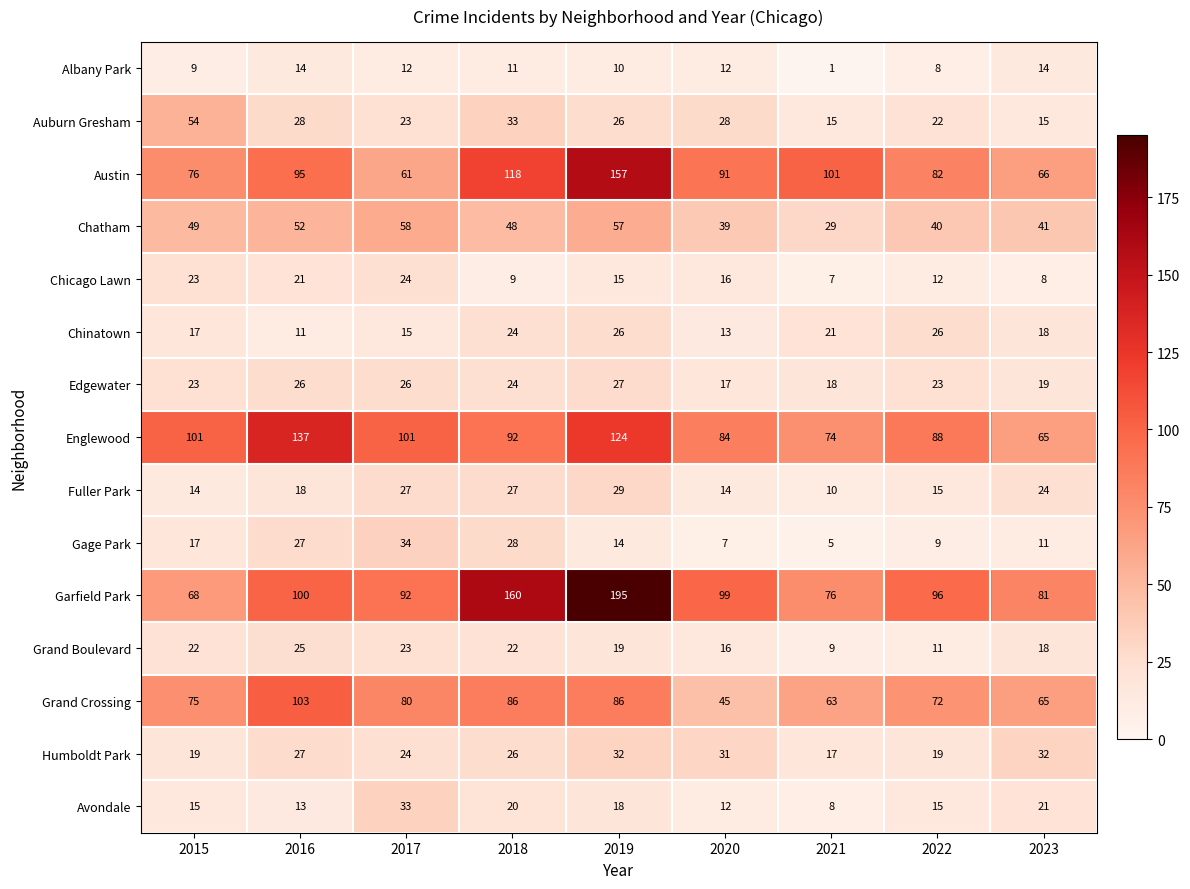

What is the difference between the maximum and minimum values in the Chatham series?

29